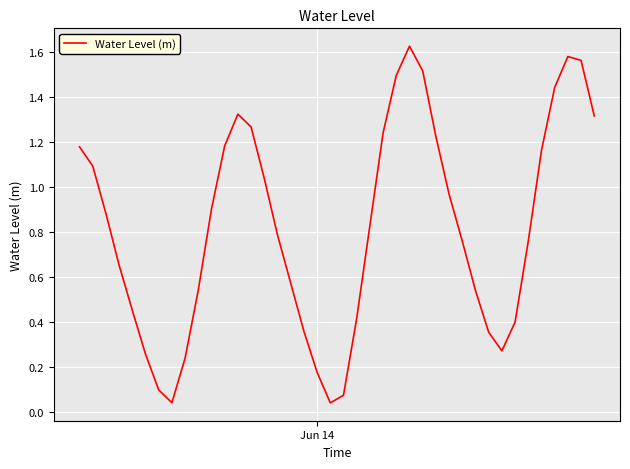

Is this an area chart (filled region under the line)?

No